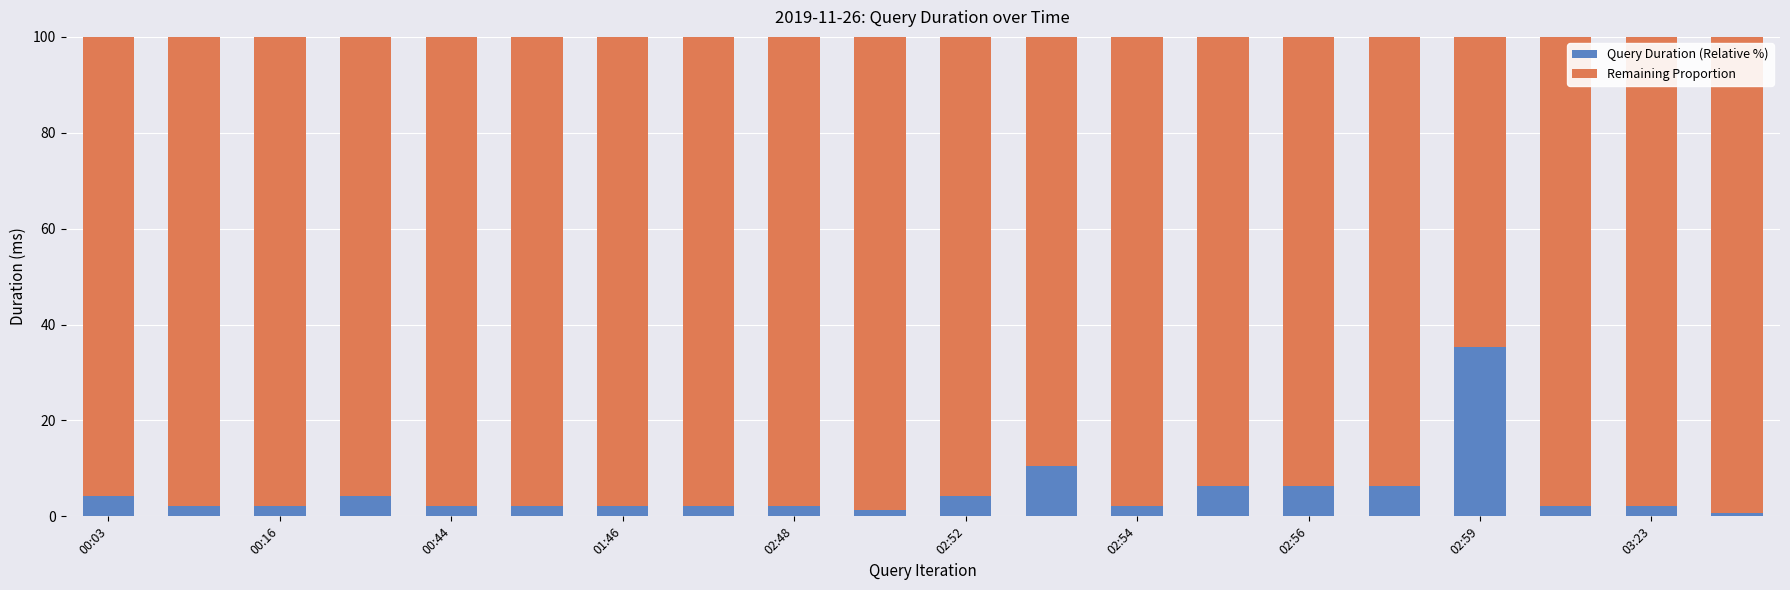

What is the average value of the Query Duration (Relative %) series?

5.0